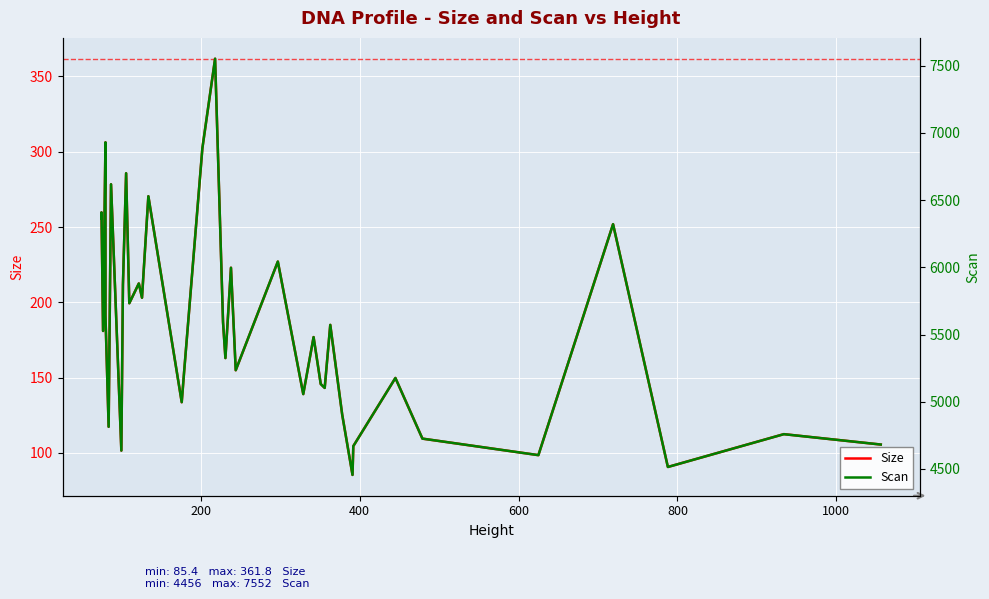

The Size series shows 396.9 at 0. True or false?

False